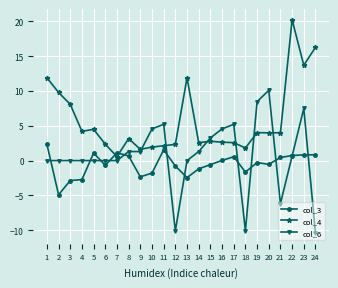

What is the difference between the second highest and minimum values in the col_6 series?

18.9